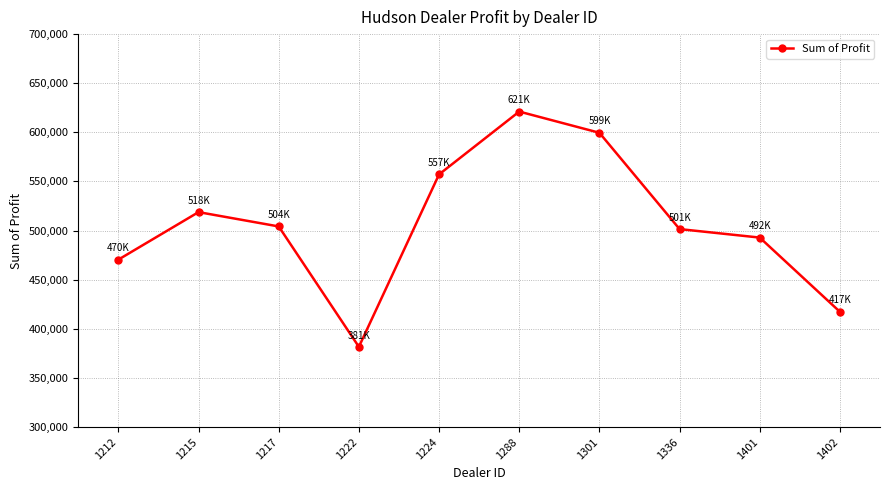

How many points are lower than both their immediate neighbors (excluding endpoints)?

1